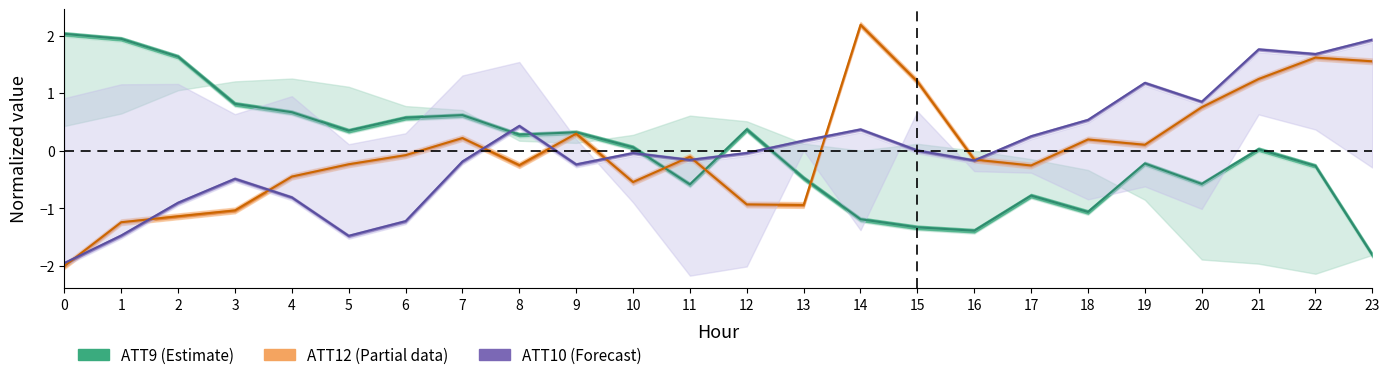

What are all the series names shown in the legend?

ATT9, ATT10, ATT12